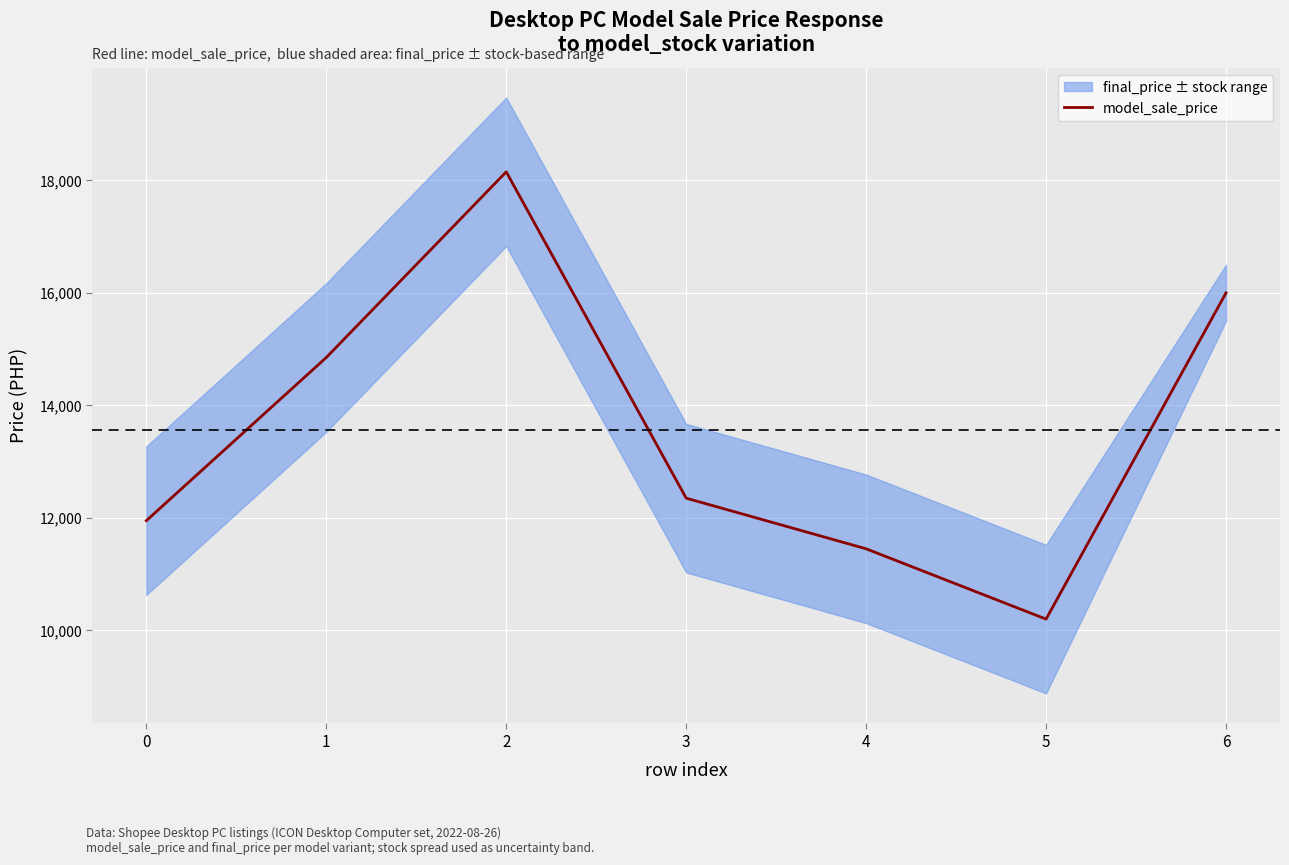

How many values are below 12350?

3